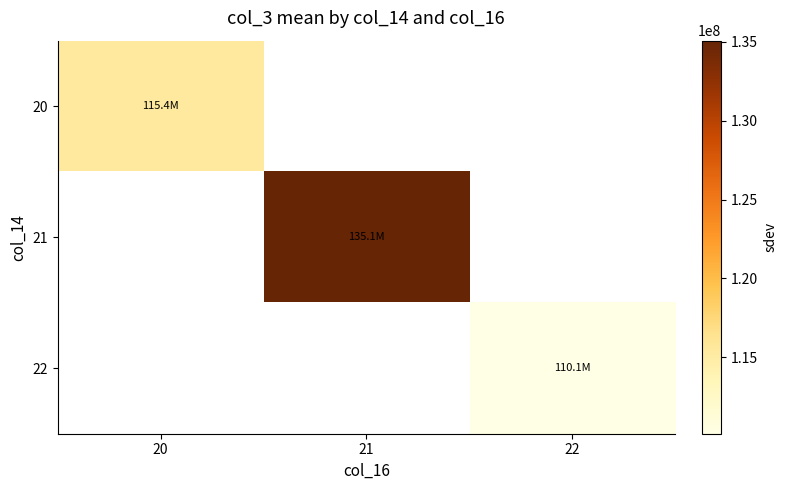

How many distinct data groups are displayed?

3